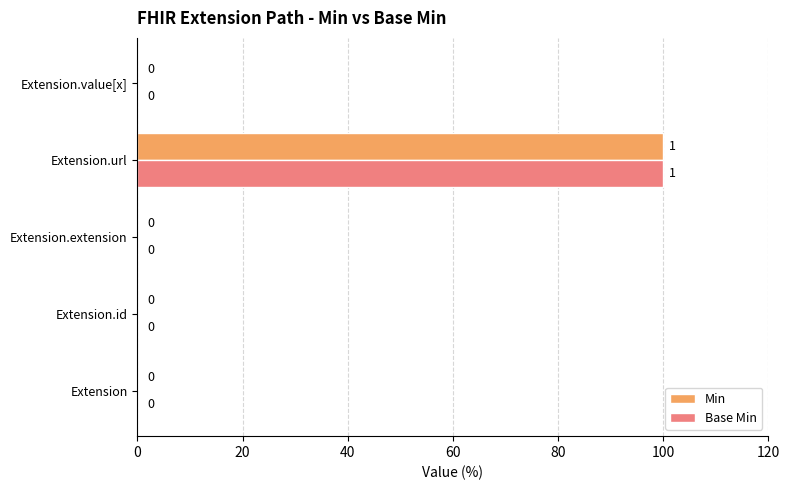

What is the sum of all Base Min values?

100